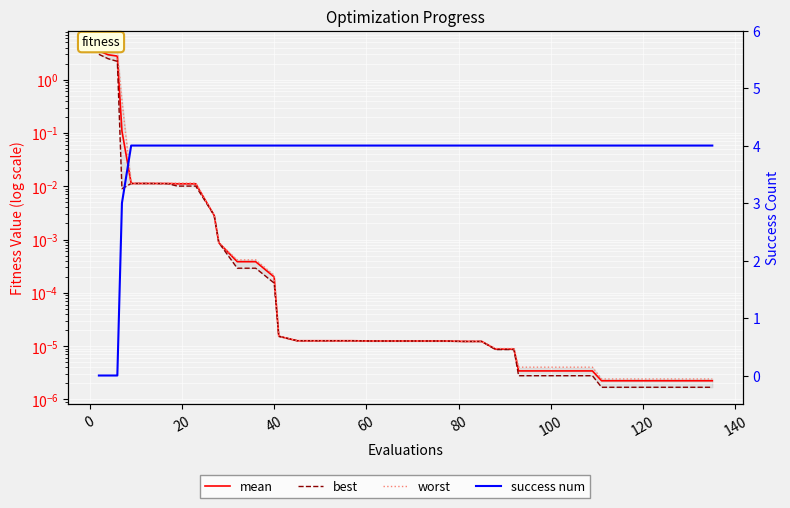

Rank the series by their maximum value, from lowest to highest.

best, mean, worst, success num